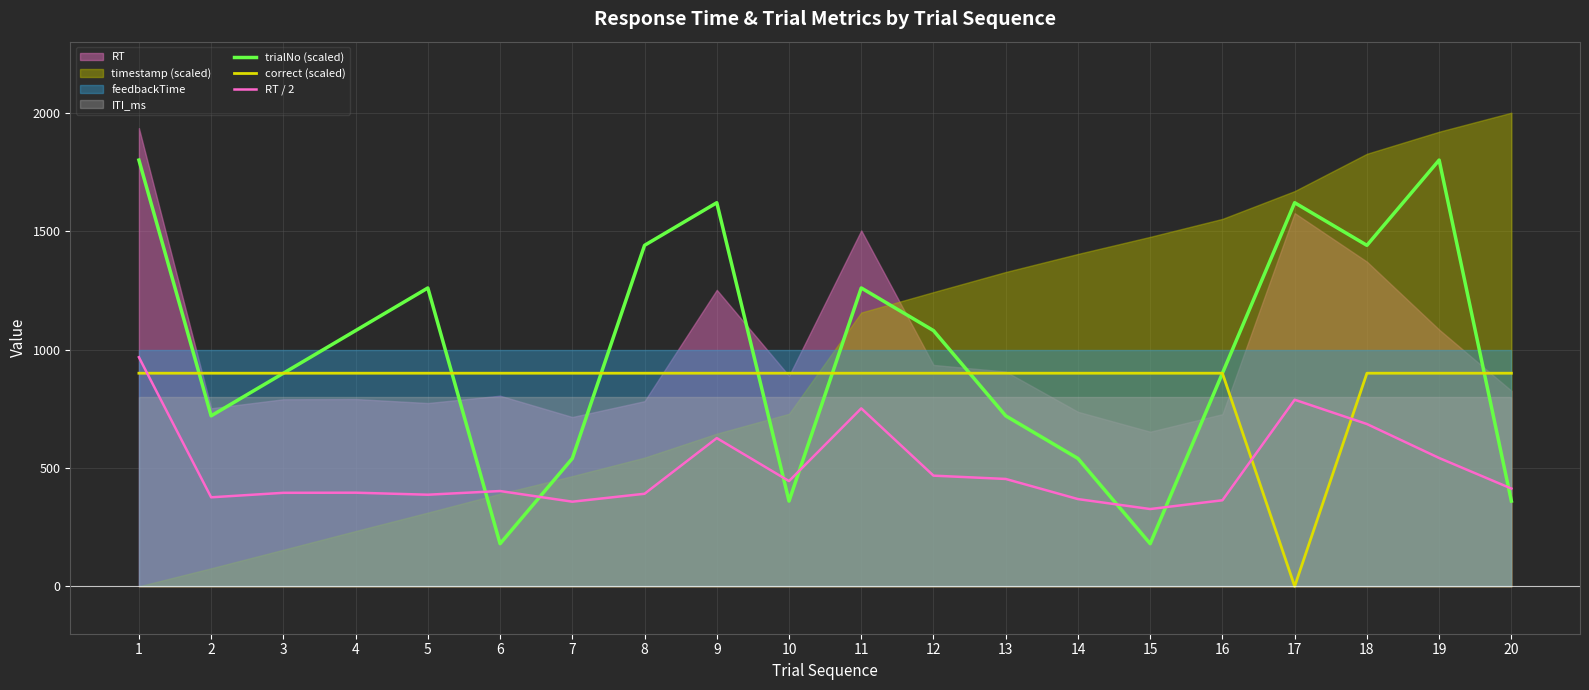

What is the value of the RT / 2 point at the 19th from the left?

542.0